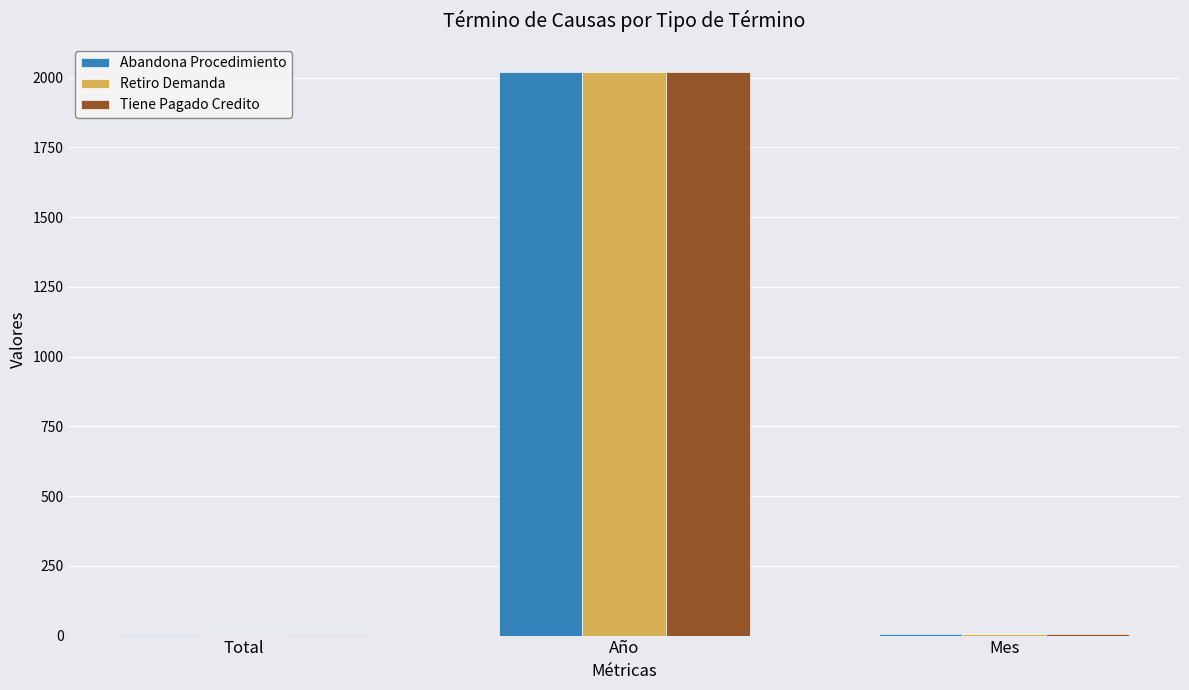

What is the sum of all Tiene Pagado Credito values?

2027